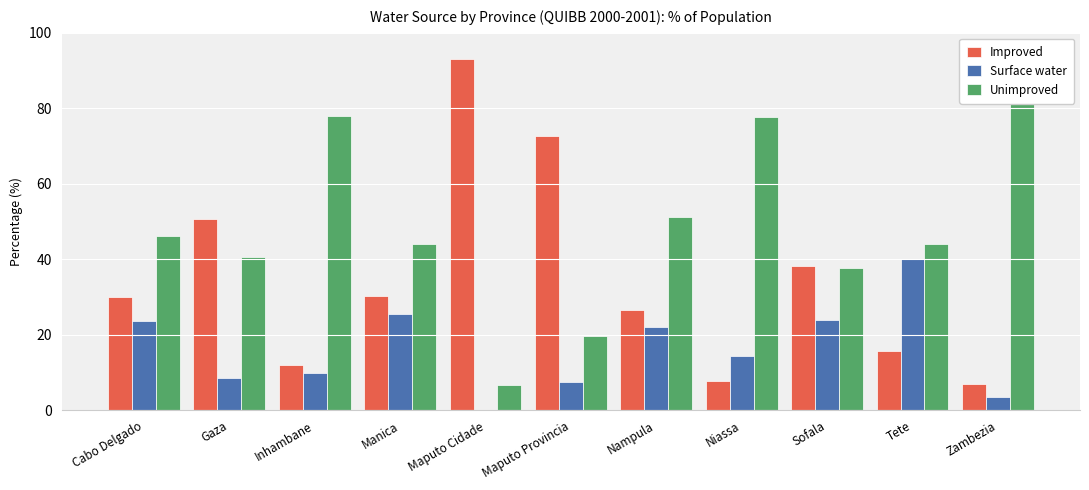

What is the average value of the Improved series?

34.9